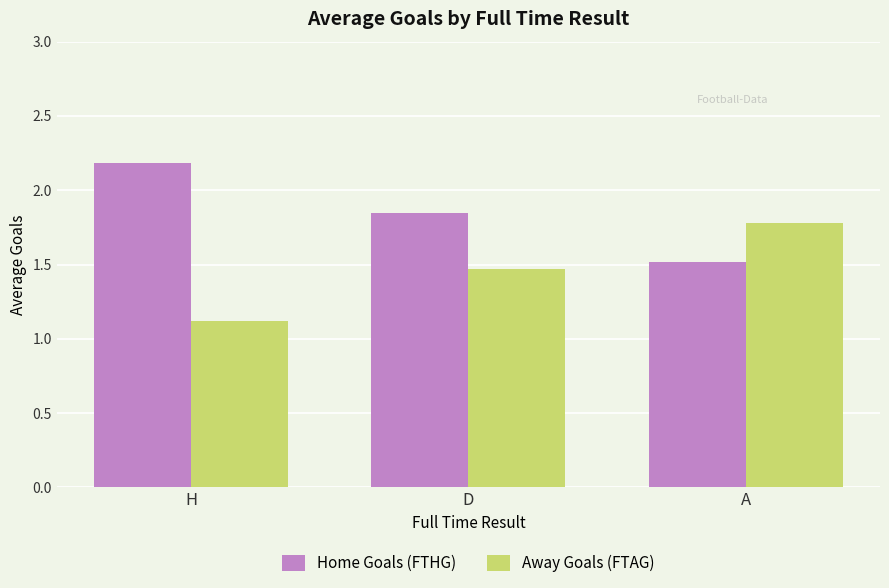

Rank the series by their average value, from lowest to highest.

Away Goals (FTAG), Home Goals (FTHG)